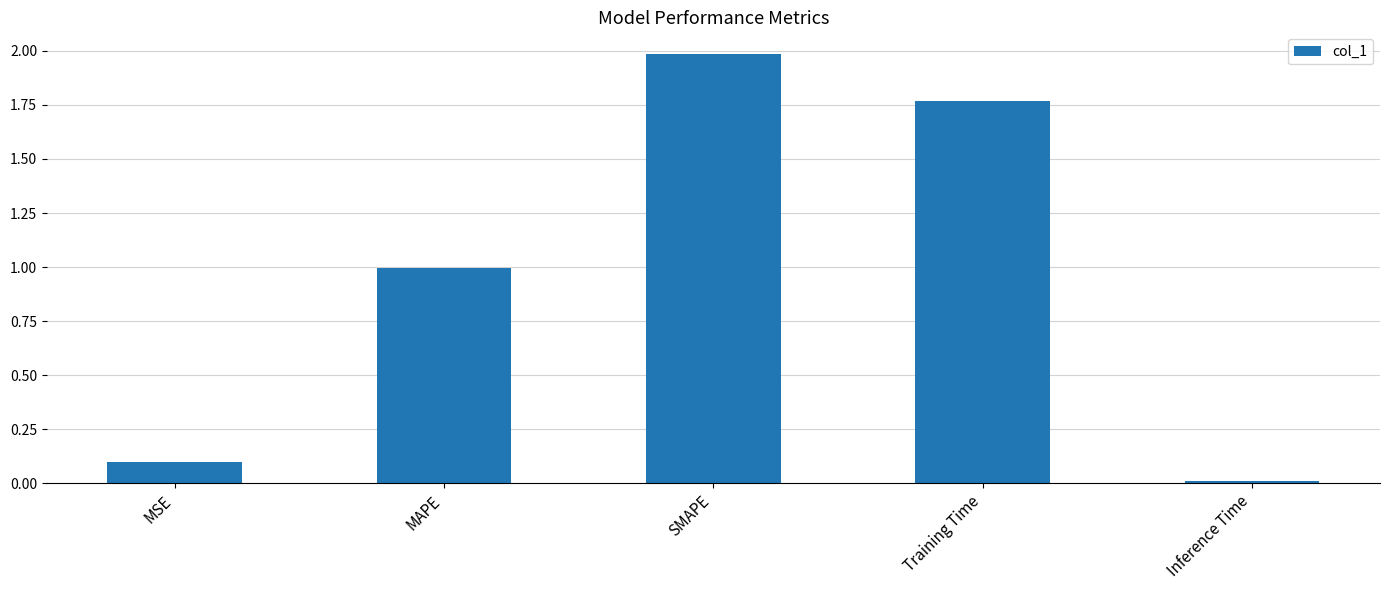

What is the value of the 2nd bar from the left?

1.0